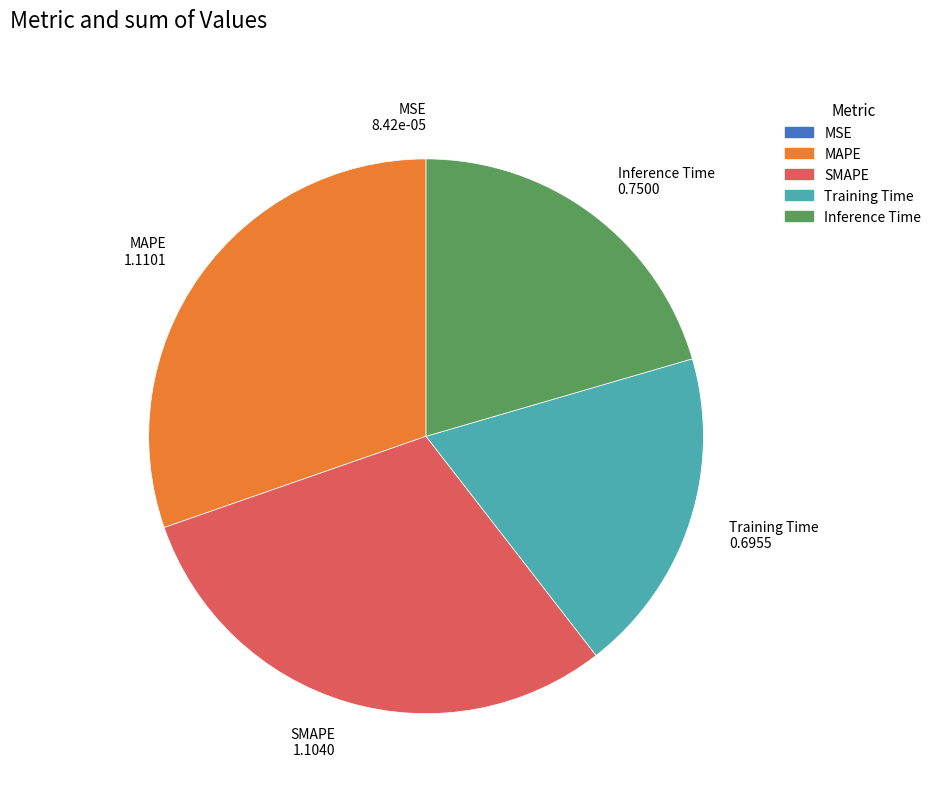

Is there any slice that represents more than half of the pie?

No